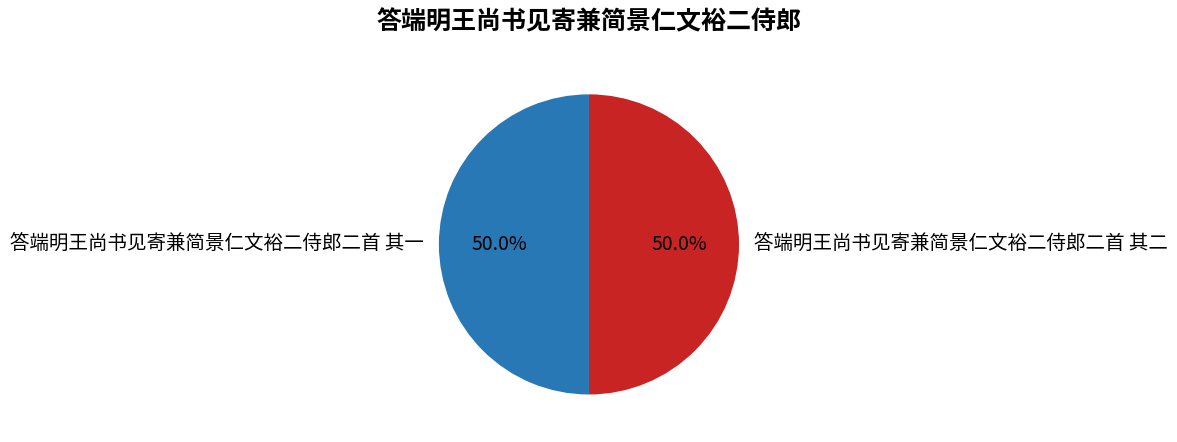

What is the ratio of the value at 答端明王尚书见寄兼简景仁文裕二侍郎二首 其二 to the value at 答端明王尚书见寄兼简景仁文裕二侍郎二首 其一?

1.0